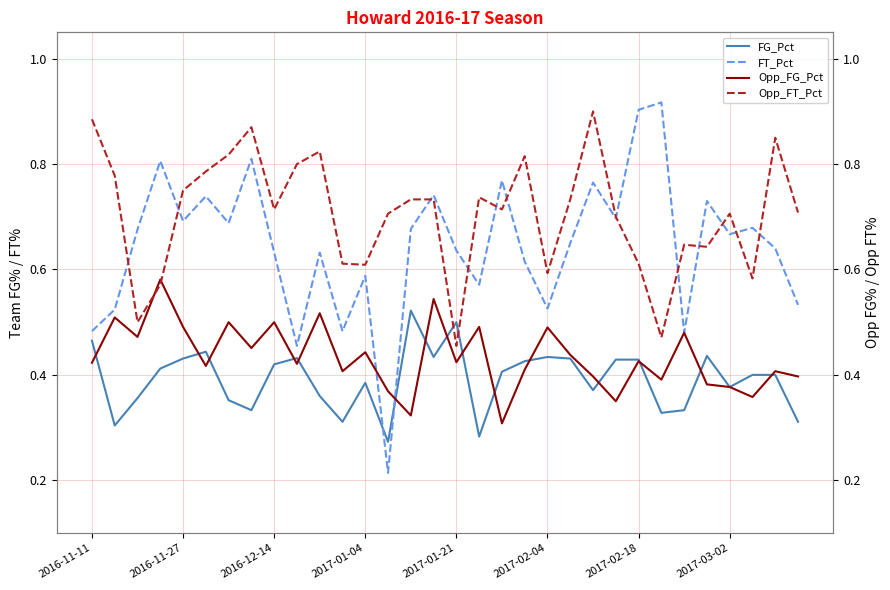

At how many categories does at least one series exceed 0?

32